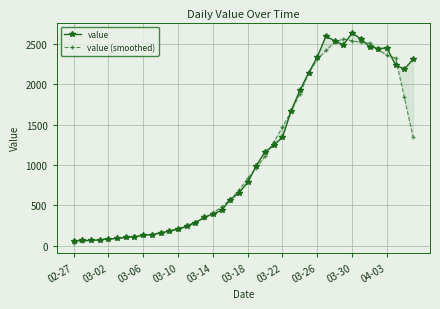

Is it true that value equals 130.3 at 03-18?

False